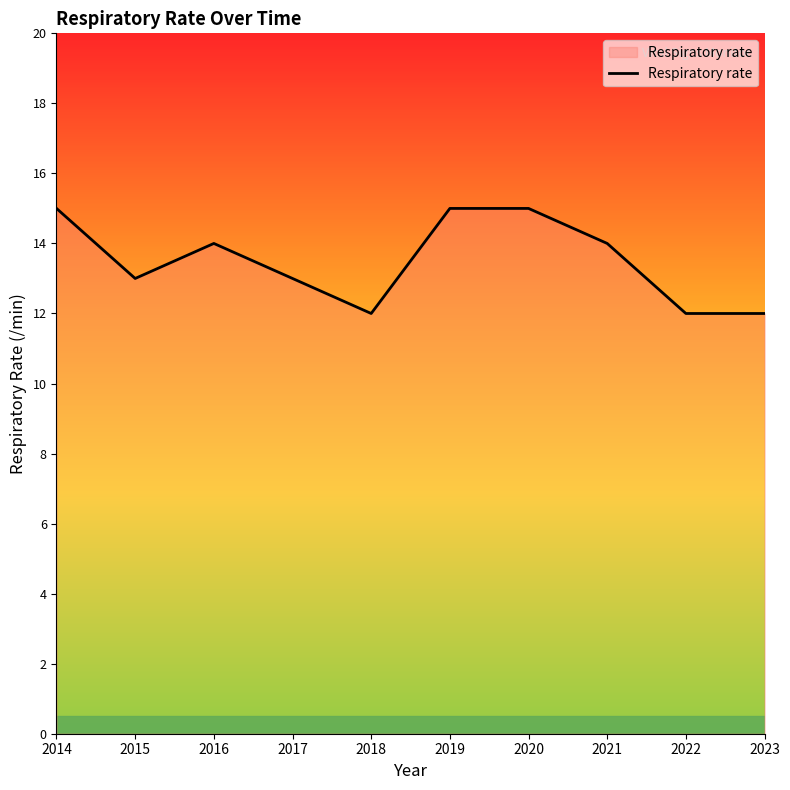

Read the value at 2015.

13